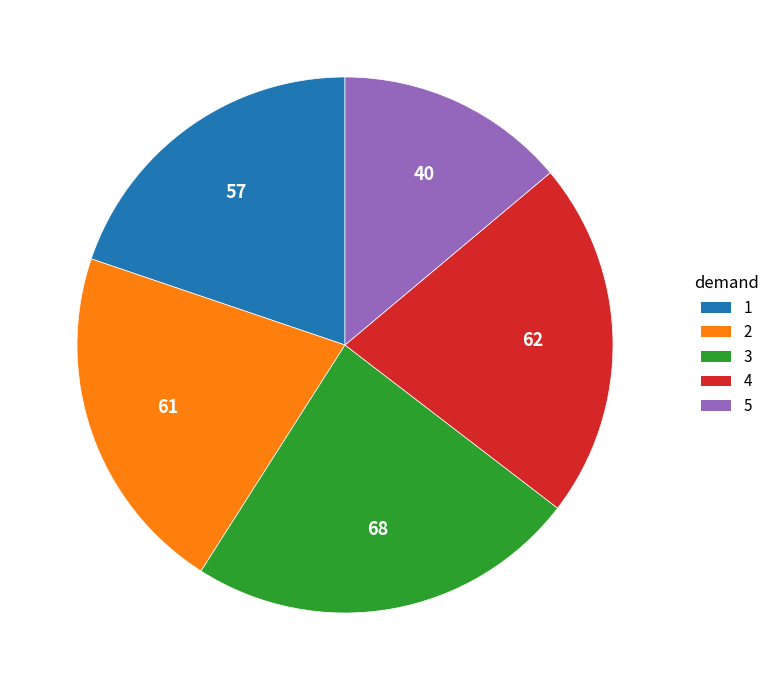

What is the smallest slice in the pie chart?

5